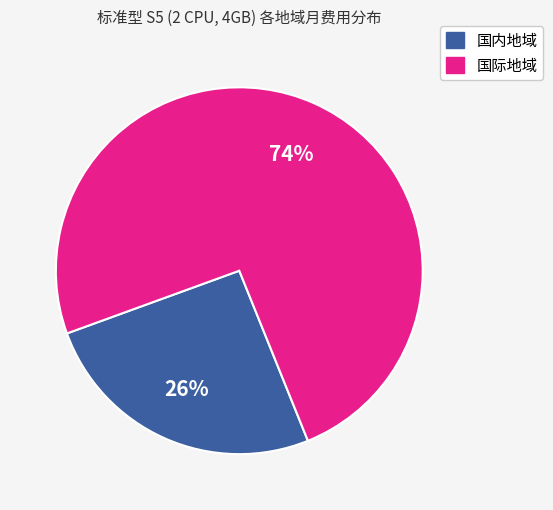

To the nearest percent, what is the average slice percentage?

50%